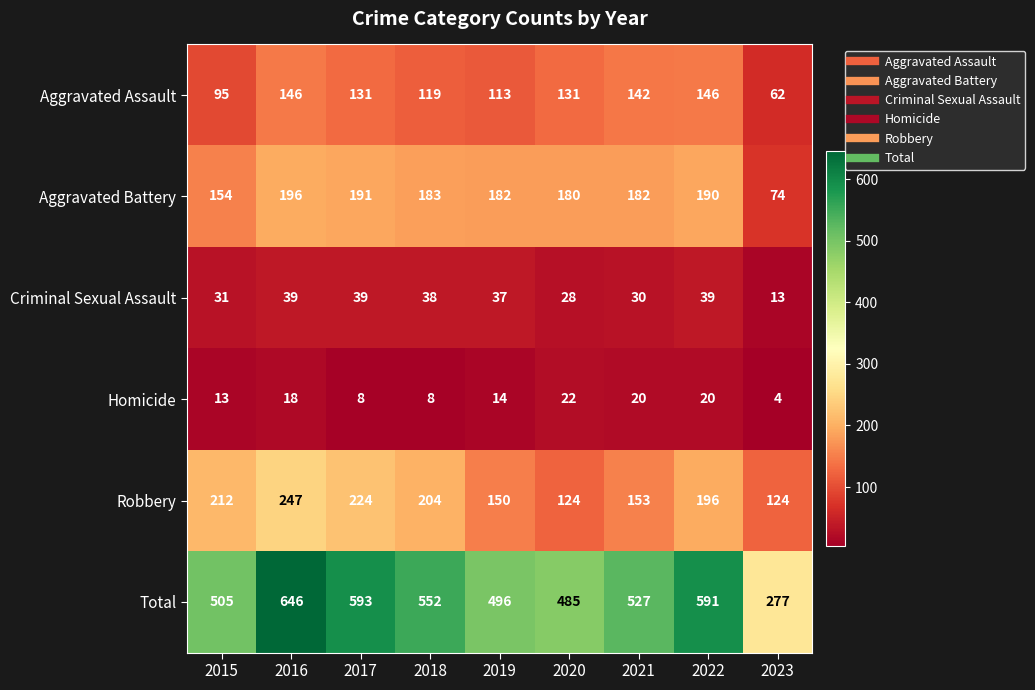

Rank the series by their maximum value, from lowest to highest.

Homicide, Criminal Sexual Assault, Aggravated Assault, Aggravated Battery, Robbery, Total